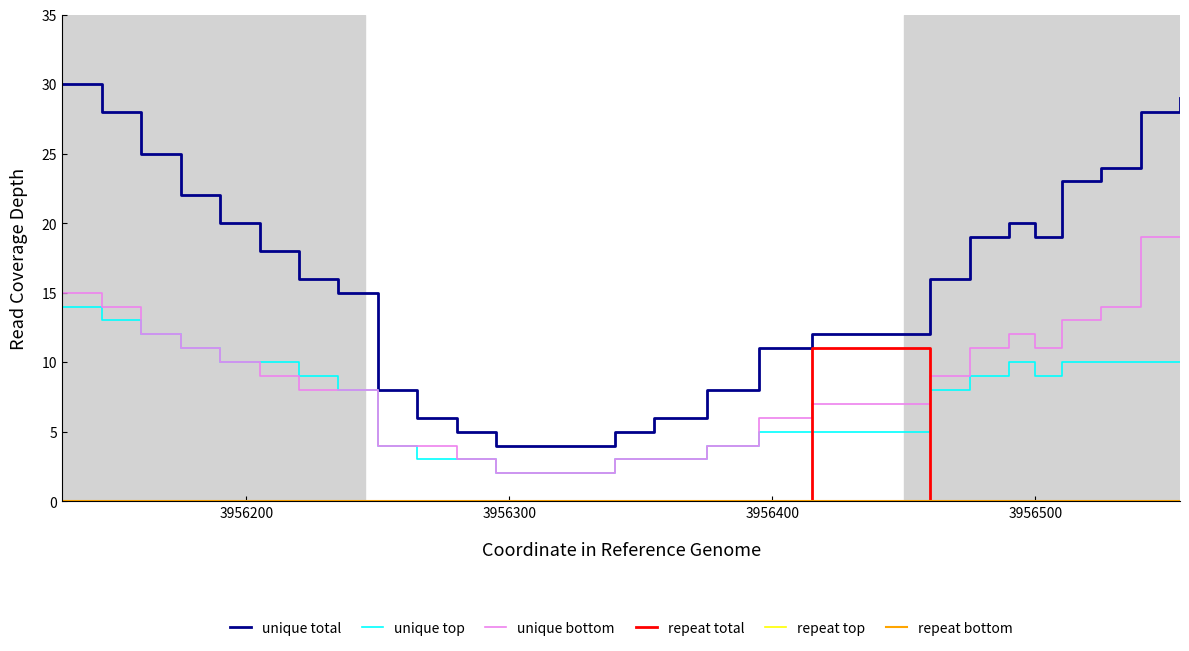

Rank the series by their maximum value, from lowest to highest.

repeat top, repeat bottom, repeat total, unique top, unique bottom, unique total